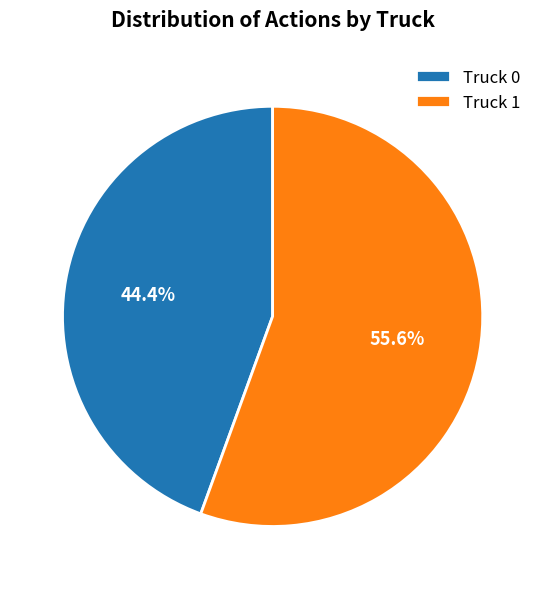

To the nearest percent, what portion does Truck 1 represent?

56%